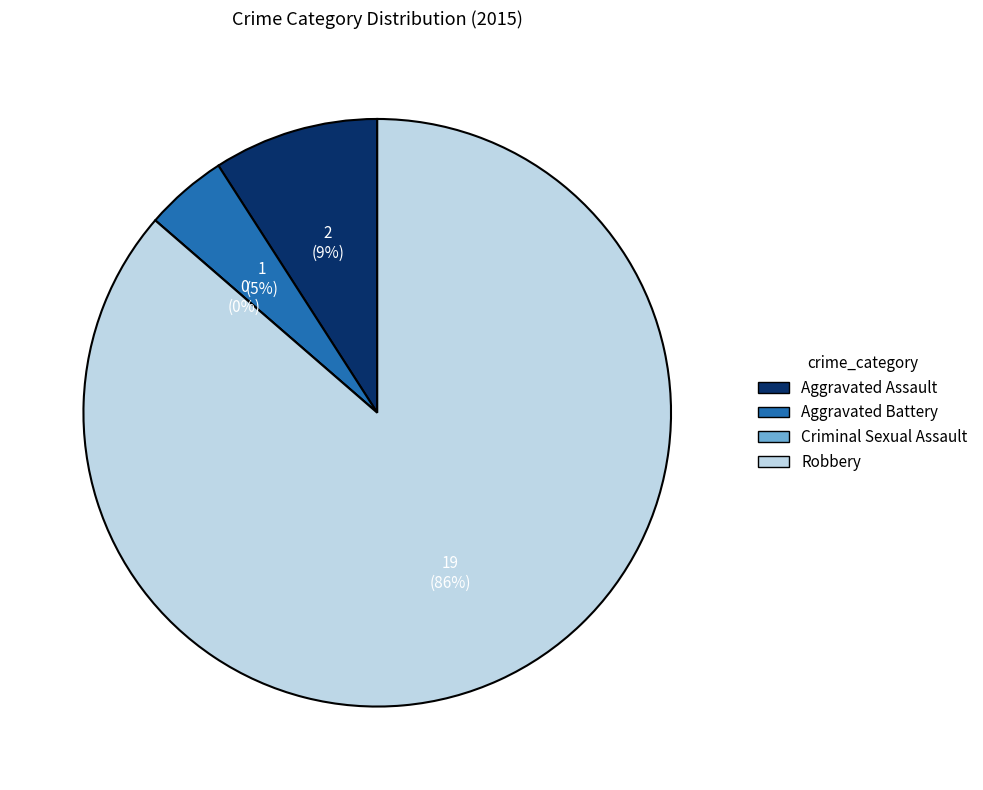

Does any single category account for the majority?

Yes